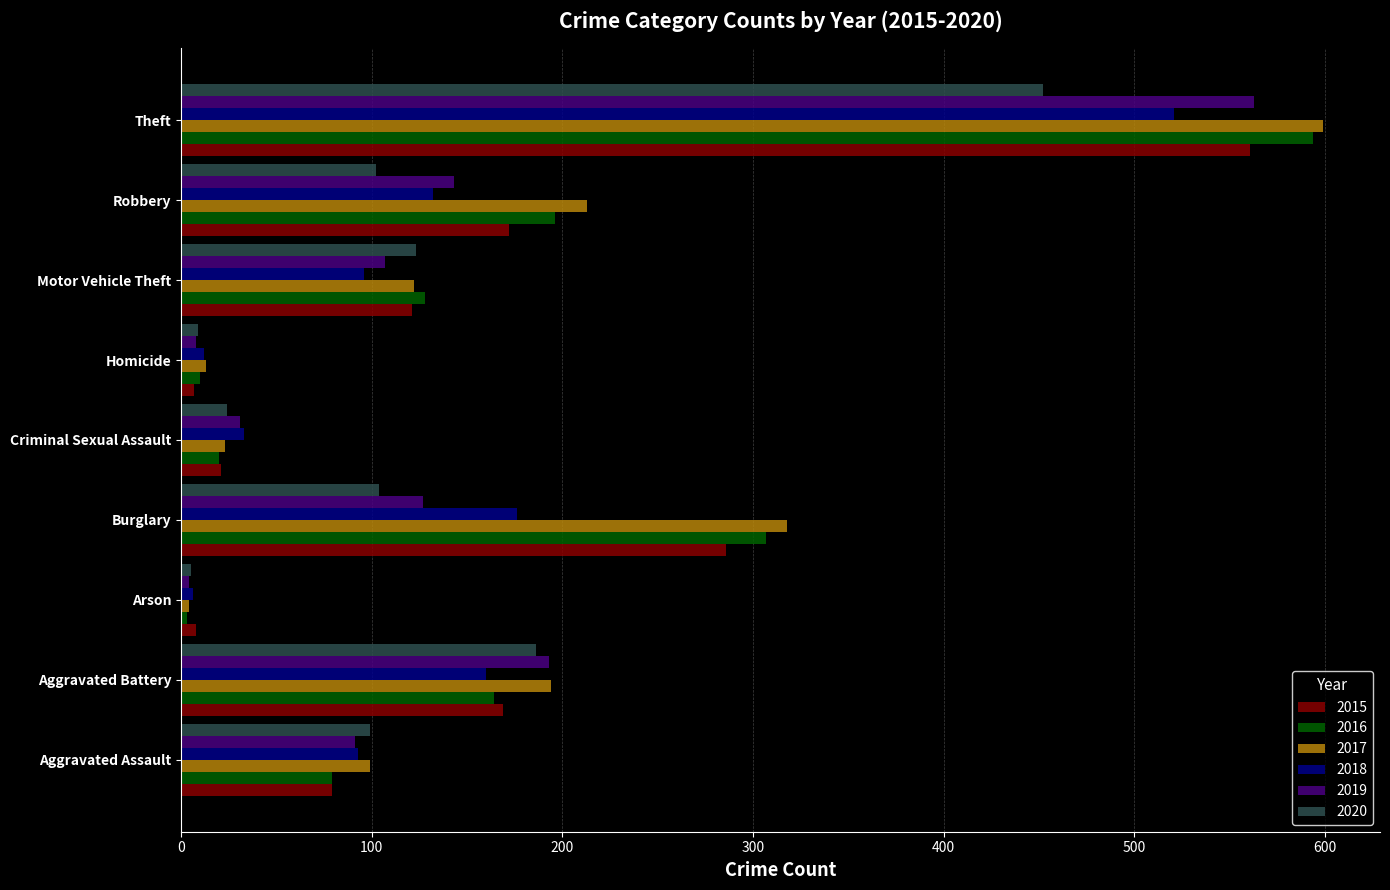

Which series has the largest total across all categories?

2017